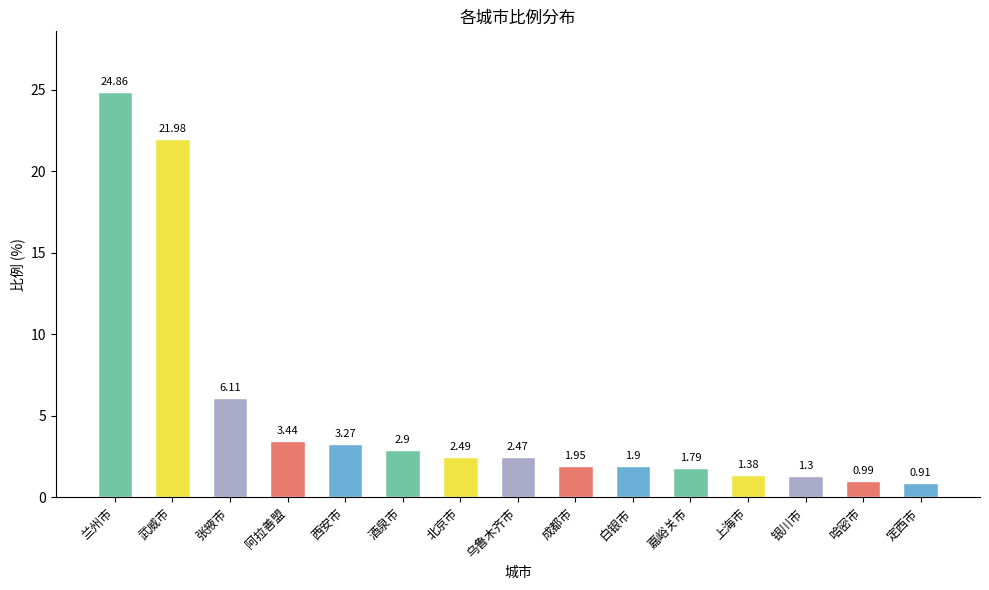

What is the average value?

5.2